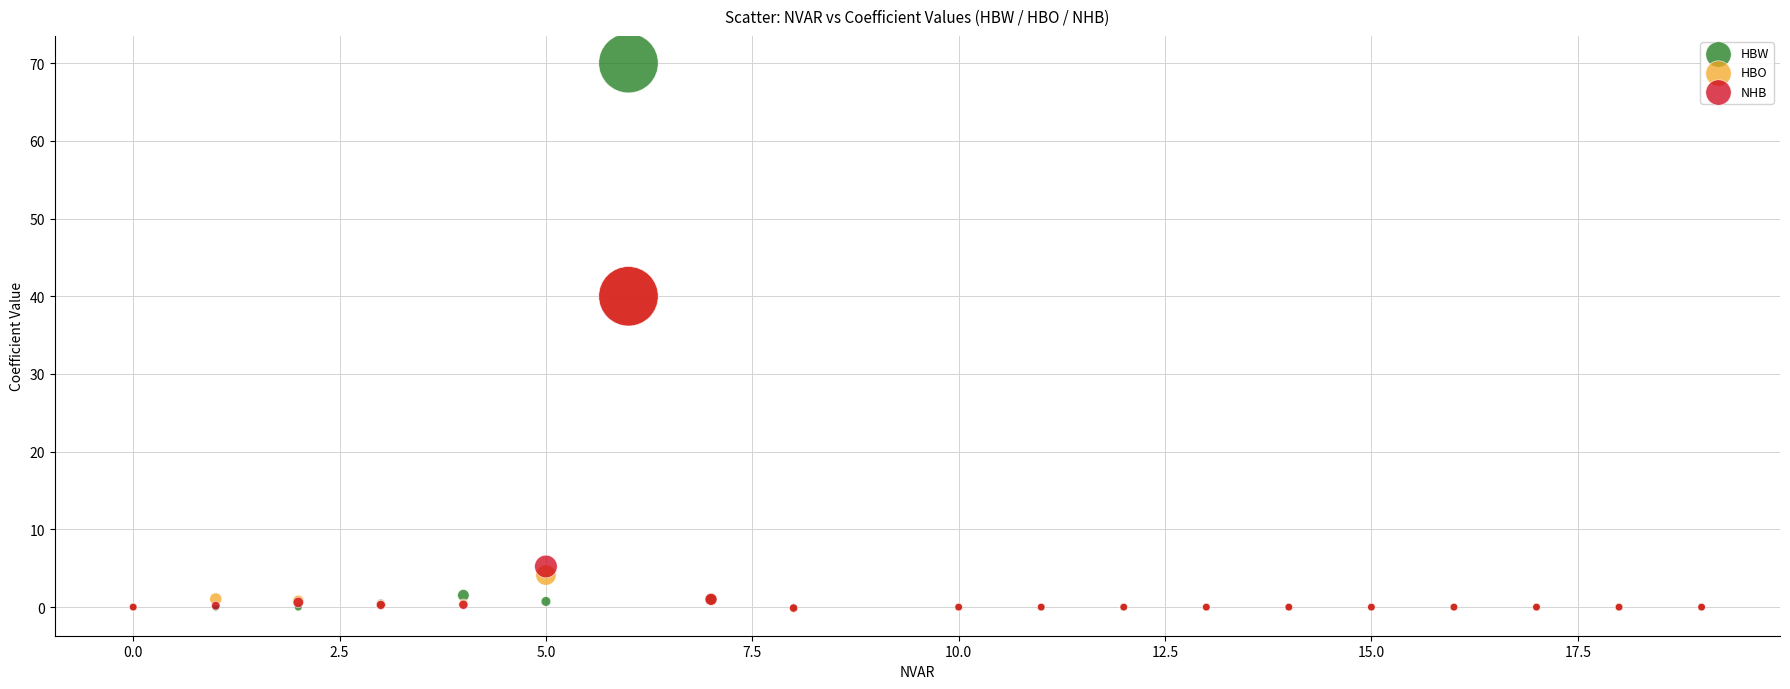

In the NHB series, what Y value is closest to 19?

5.2